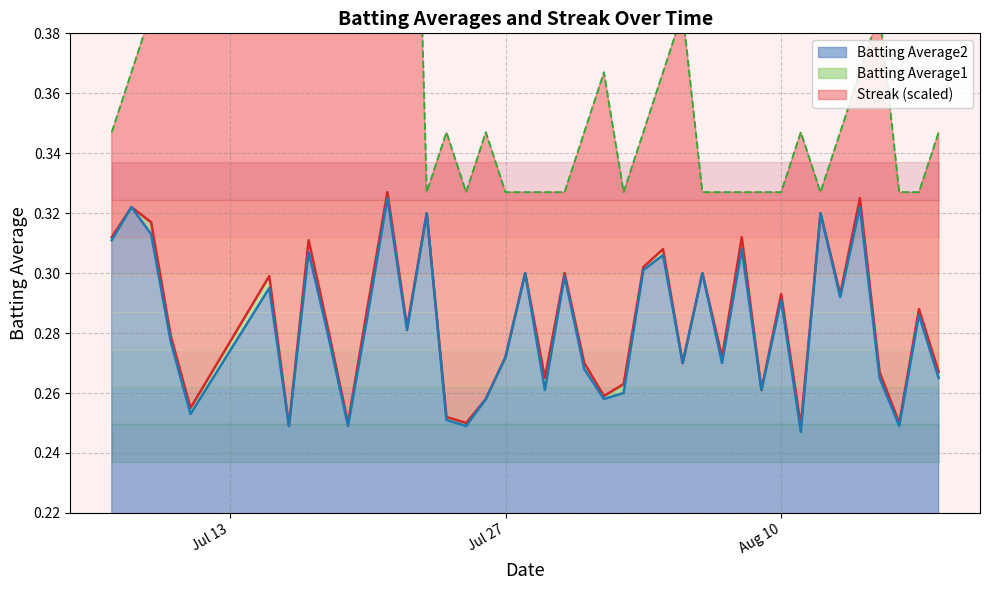

What is the average value of the Streak series?

0.4